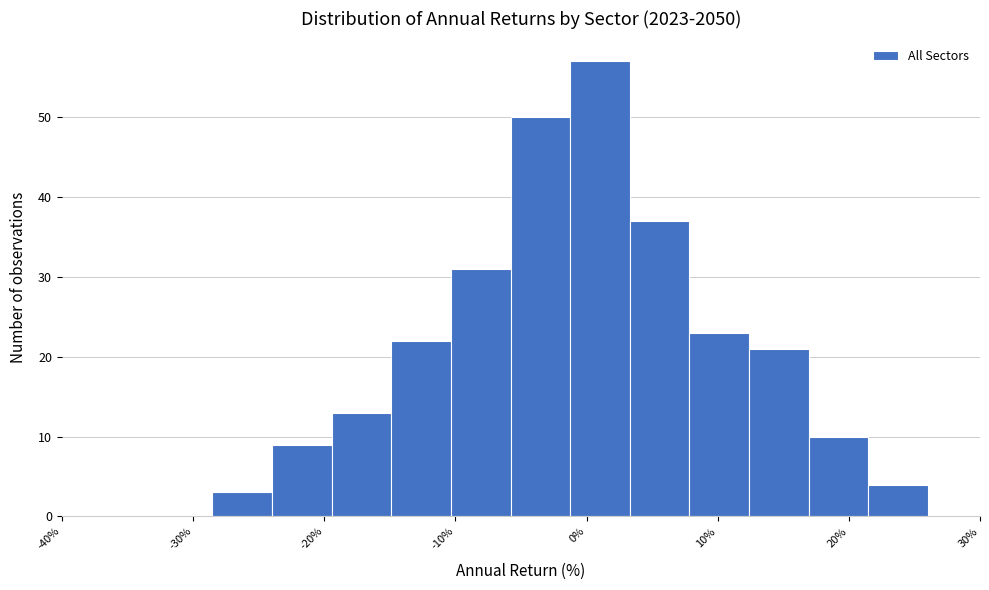

Reading left to right, transcribe this chart: for each bar, give the range it covers on the x-axis and its height. Neither the bar edges nor the heights are printed on the chart, so give them approximately, as read against the axes.

-29 to -24: 3
-24 to -19: 9
-19 to -15: 13
-15 to -10: 22
-10 to -6: 31
-6 to -1: 50
-1 to 3: 57
3 to 8: 37
8 to 12: 23
12 to 17: 21
17 to 21: 10
21 to 26: 4